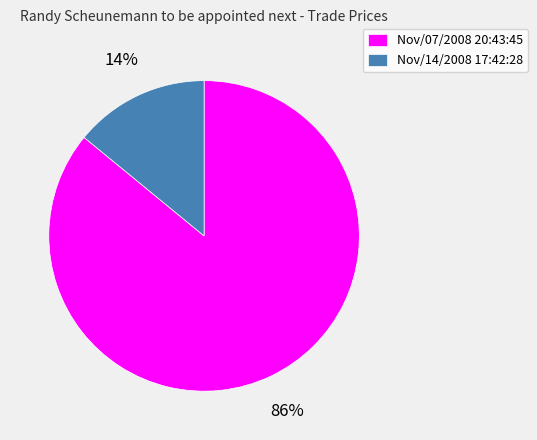

Is the sum of Nov/07/2008 20:43:45 and Nov/14/2008 17:42:28 greater than half?

Yes